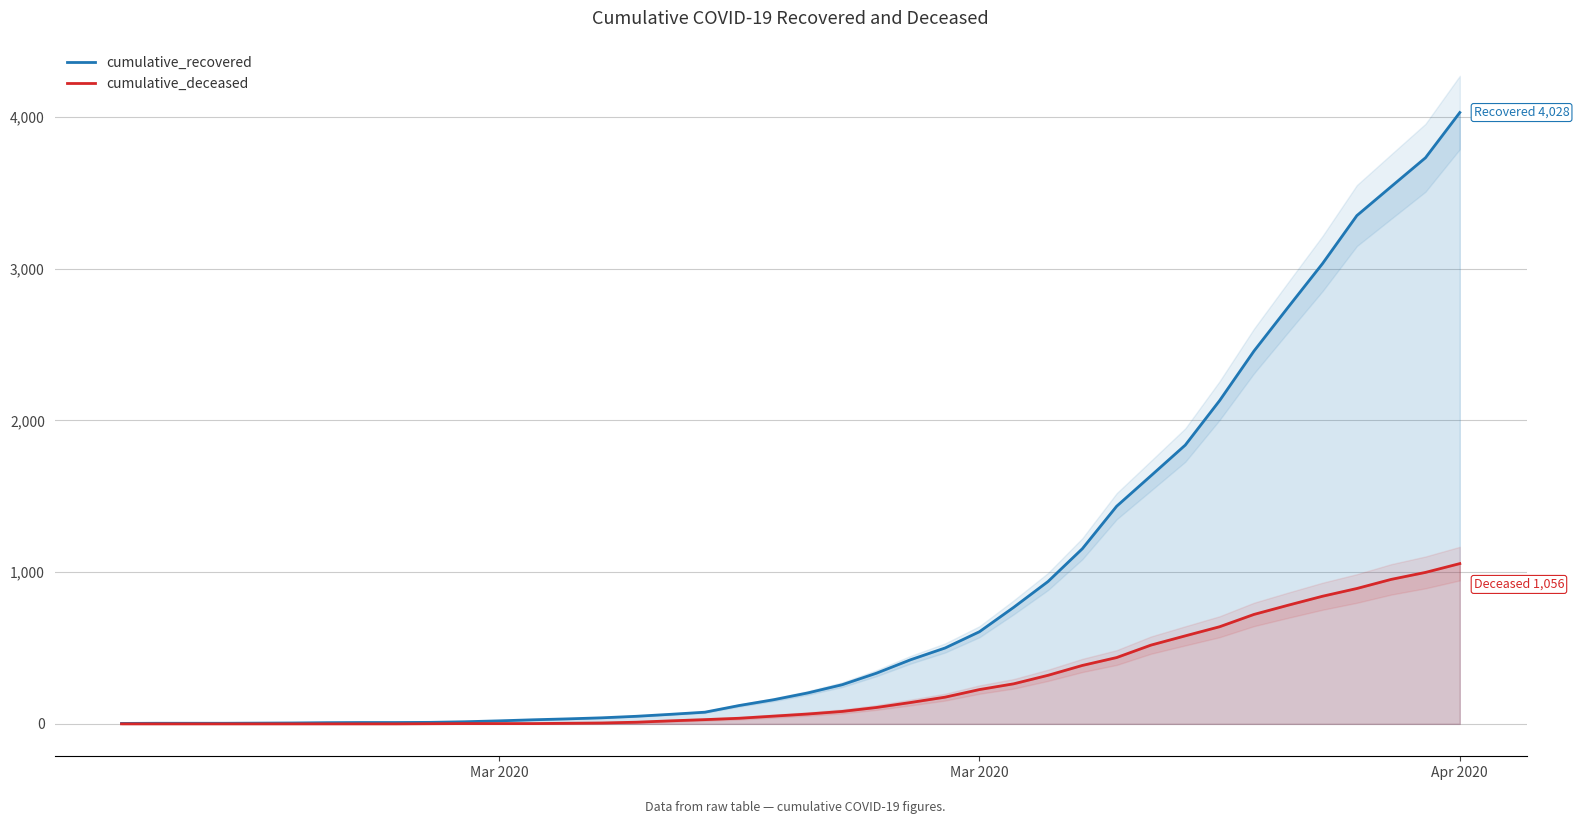

How many data points in cumulative_recovered are less than 204?

20